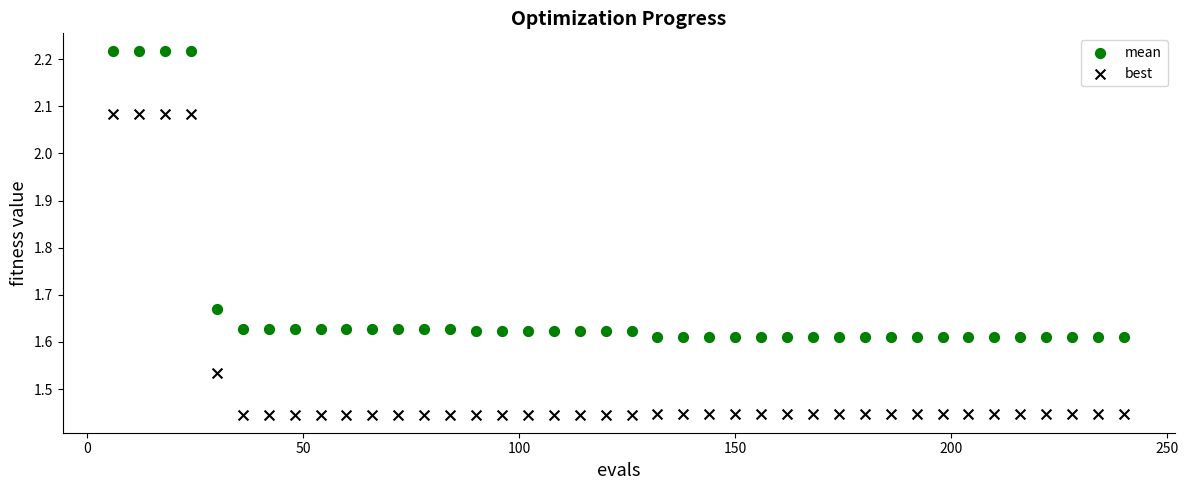

Across all data points, what is the range of Y values (max minus min)?

0.8